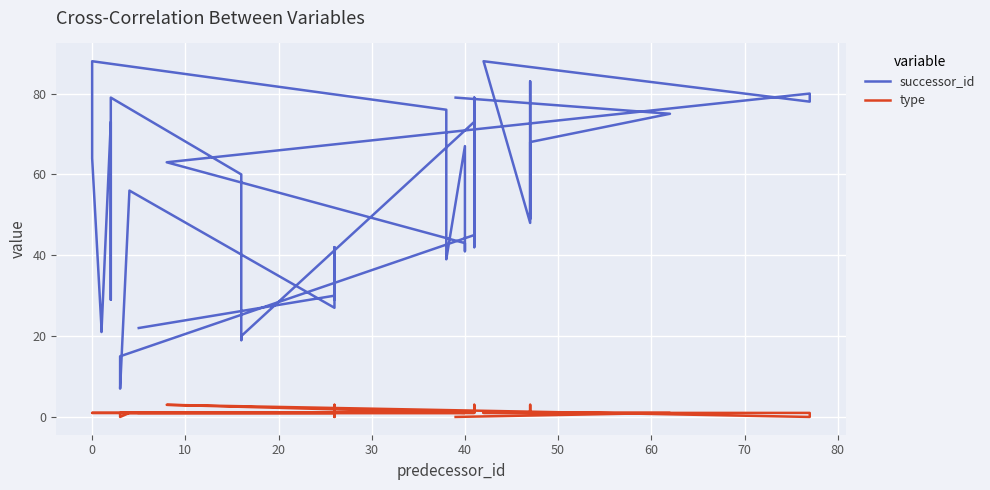

True or false: type and successor_id intersect in this chart.

False